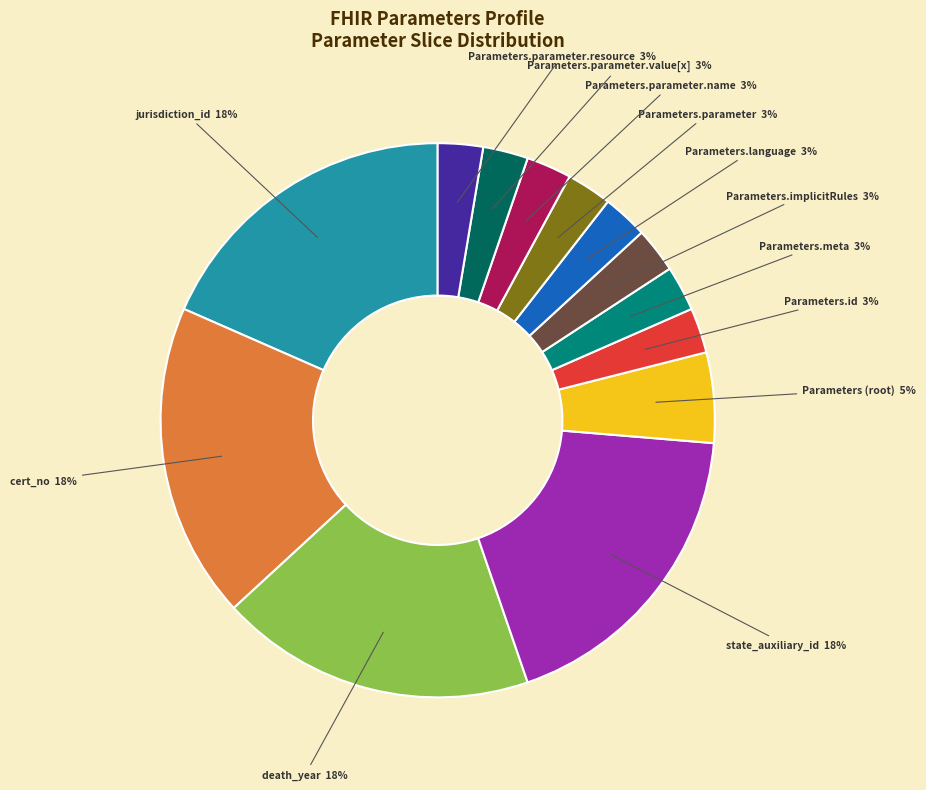

To the nearest percent, what is the average slice percentage?

8%